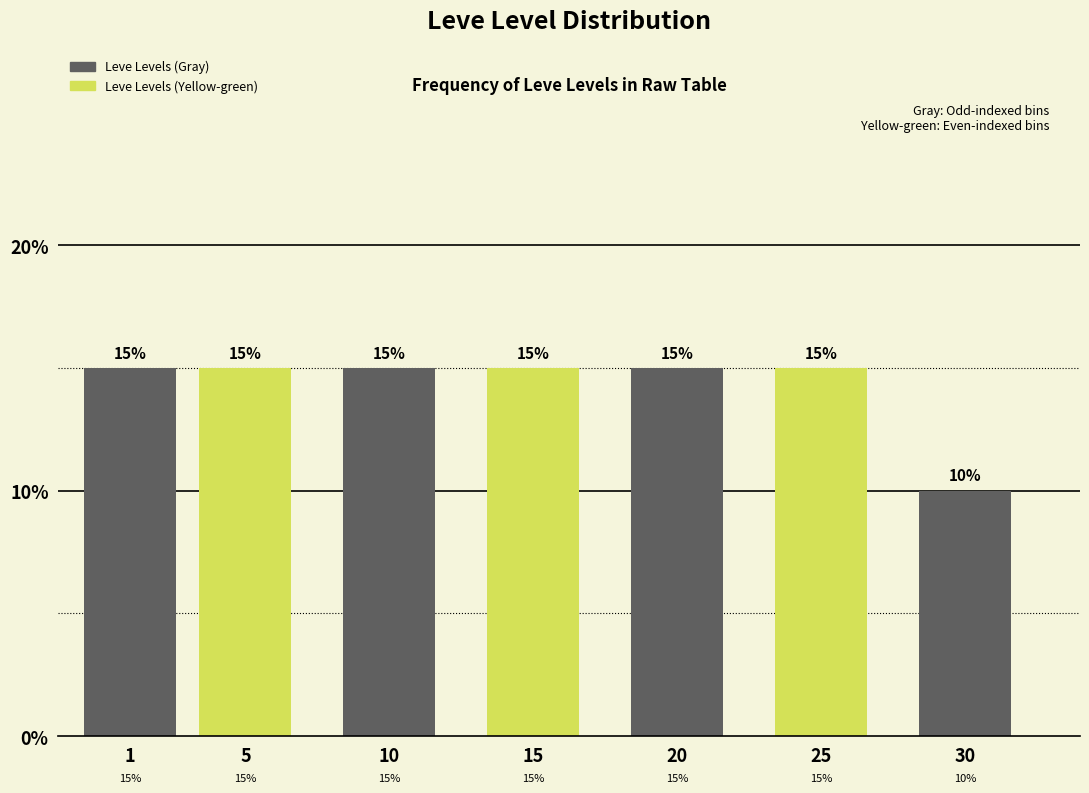

Reading left to right, transcribe all the data shown in this chart.

15	15	15	15	15	15	10